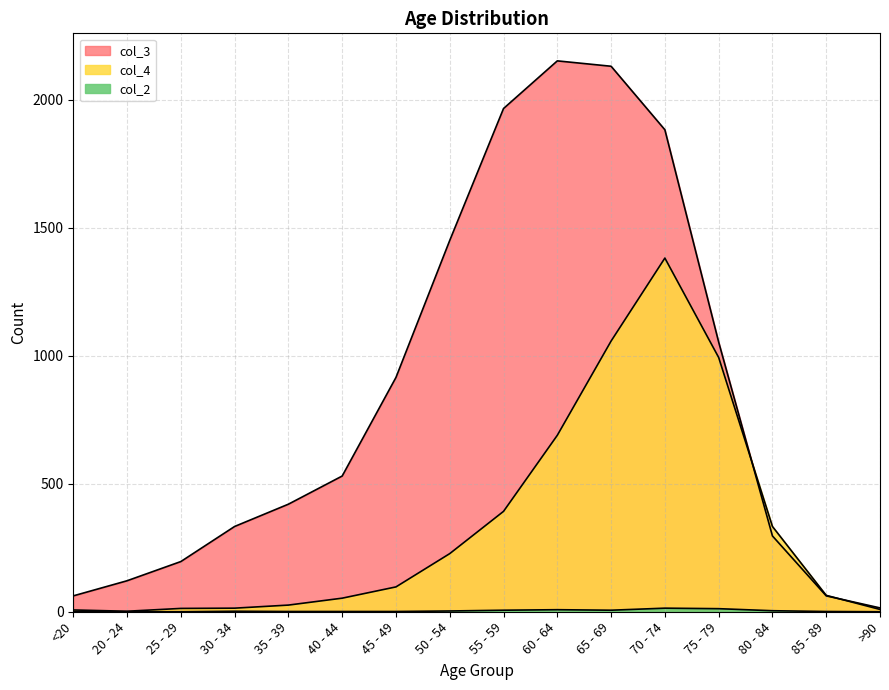

Does the chart have visible grid lines?

Yes